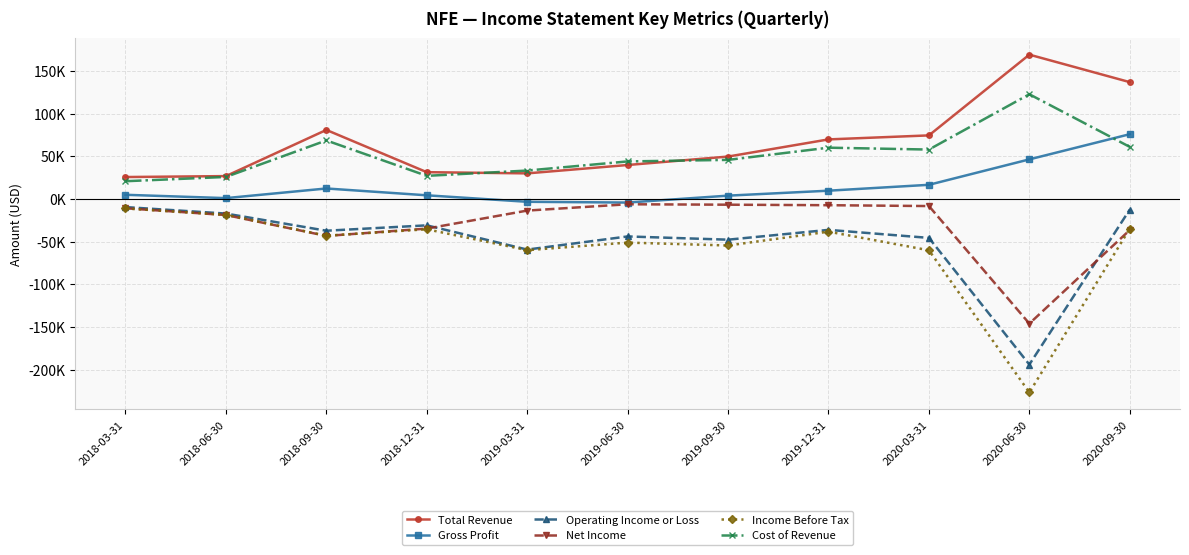

Reading right to left, extract all data points from this chart.

Total Revenue: 2020-09-30=136900	2020-06-30=169100	2020-03-31=74500	2019-12-31=69800	2019-09-30=49700	2019-06-30=39800	2019-03-31=30000	2018-12-31=31400	2018-09-30=80900	2018-06-30=26800	2018-03-31=25700
Gross Profit: 2020-09-30=75900	2020-06-30=46400	2020-03-31=16600	2019-12-31=9700	2019-09-30=3900	2019-06-30=-4200	2019-03-31=-3300	2018-12-31=4300	2018-09-30=12300	2018-06-30=1000	2018-03-31=4900
Operating Income or Loss: 2020-09-30=-12400	2020-06-30=-194000	2020-03-31=-45600	2019-12-31=-36200	2019-09-30=-47700	2019-06-30=-43900	2019-03-31=-59300	2018-12-31=-30900	2018-09-30=-37200	2018-06-30=-17100	2018-03-31=-9500
Net Income: 2020-09-30=-36400	2020-06-30=-146000	2020-03-31=-8300	2019-12-31=-7300	2019-09-30=-6700	2019-06-30=-6200	2019-03-31=-13600	2018-12-31=-34700	2018-09-30=-43300	2018-06-30=-18800	2018-03-31=-10900
Income Before Tax: 2020-09-30=-34800	2020-06-30=-226700	2020-03-31=-60100	2019-12-31=-38300	2019-09-30=-54500	2019-06-30=-51100	2019-03-31=-60000	2018-12-31=-35500	2018-09-30=-43000	2018-06-30=-18500	2018-03-31=-11100
Cost of Revenue: 2020-09-30=61000	2020-06-30=122700	2020-03-31=57900	2019-12-31=60100	2019-09-30=45800	2019-06-30=44000	2019-03-31=33300	2018-12-31=27100	2018-09-30=68600	2018-06-30=25800	2018-03-31=20800